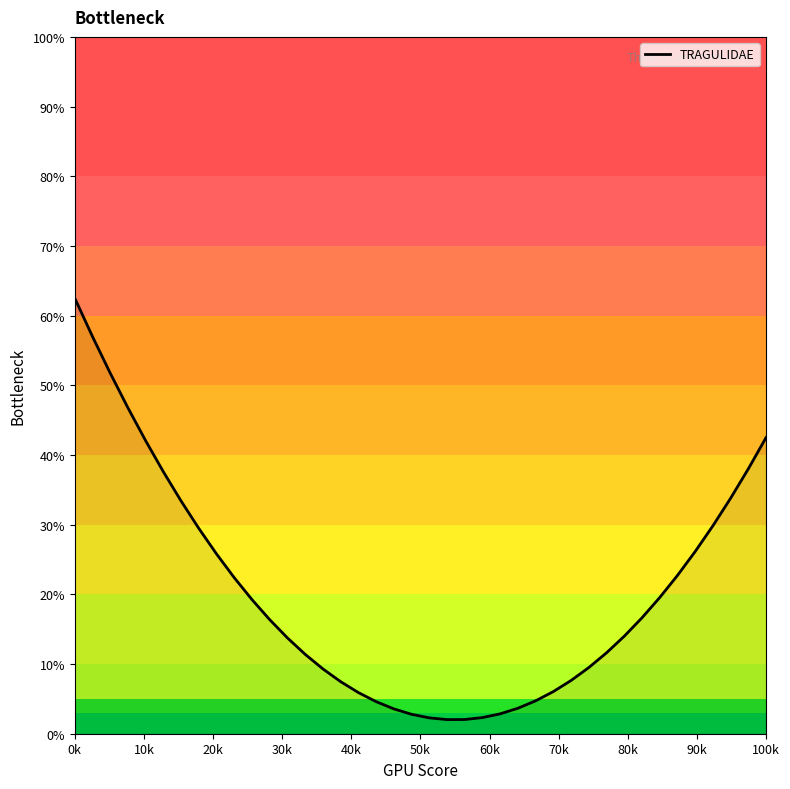

What is the difference between the maximum and minimum values?

60.5